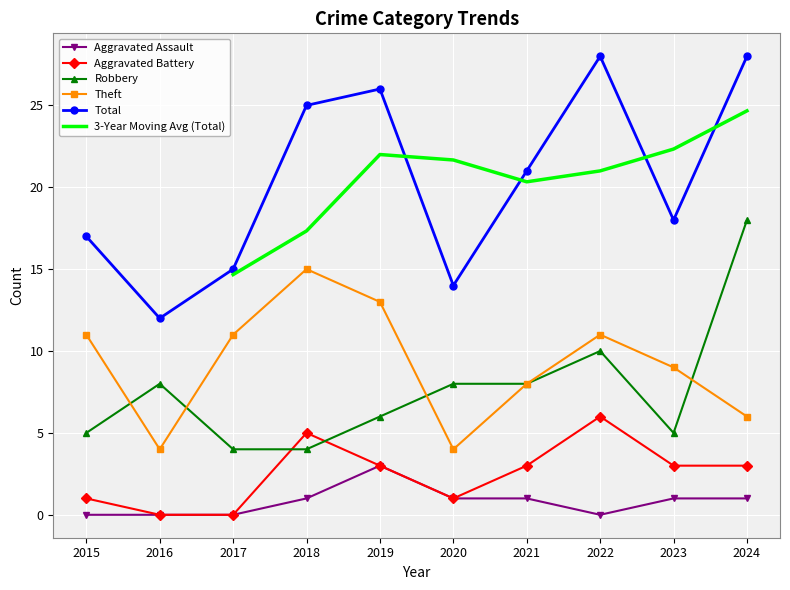

Reading left to right, transcribe all the data shown in this chart.

Aggravated Assault: 2015=0	2016=0	2017=0	2018=1	2019=3	2020=1	2021=1	2022=0	2023=1	2024=1
Aggravated Battery: 2015=1	2016=0	2017=0	2018=5	2019=3	2020=1	2021=3	2022=6	2023=3	2024=3
Robbery: 2015=5	2016=8	2017=4	2018=4	2019=6	2020=8	2021=8	2022=10	2023=5	2024=18
Theft: 2015=11	2016=4	2017=11	2018=15	2019=13	2020=4	2021=8	2022=11	2023=9	2024=6
Total: 2015=17	2016=12	2017=15	2018=25	2019=26	2020=14	2021=21	2022=28	2023=18	2024=28